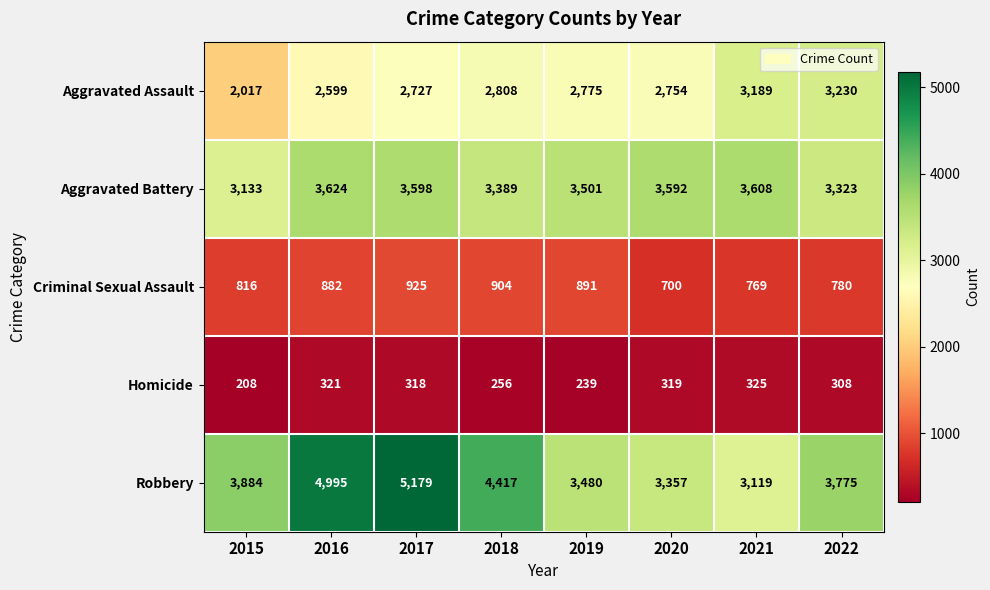

What is the spread (max minus min) of values at 2016?

4674